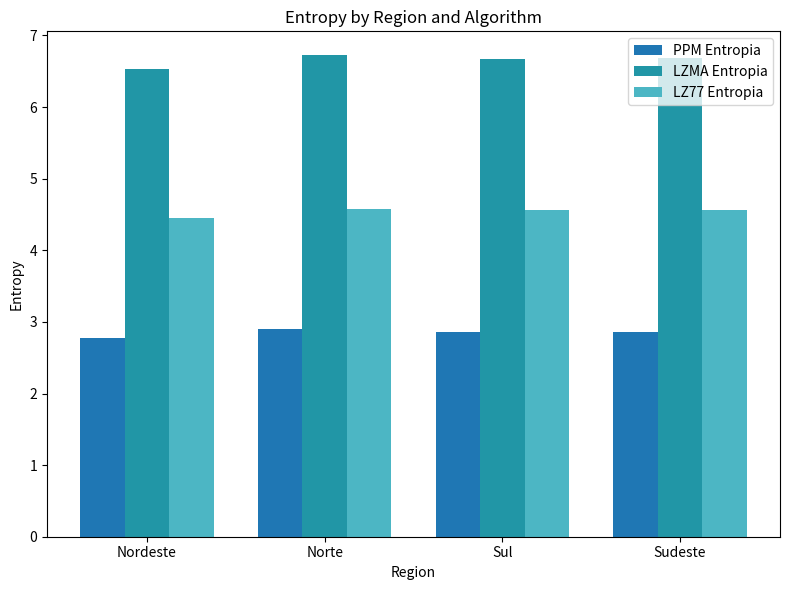

At how many categories does at least one series exceed 6?

4